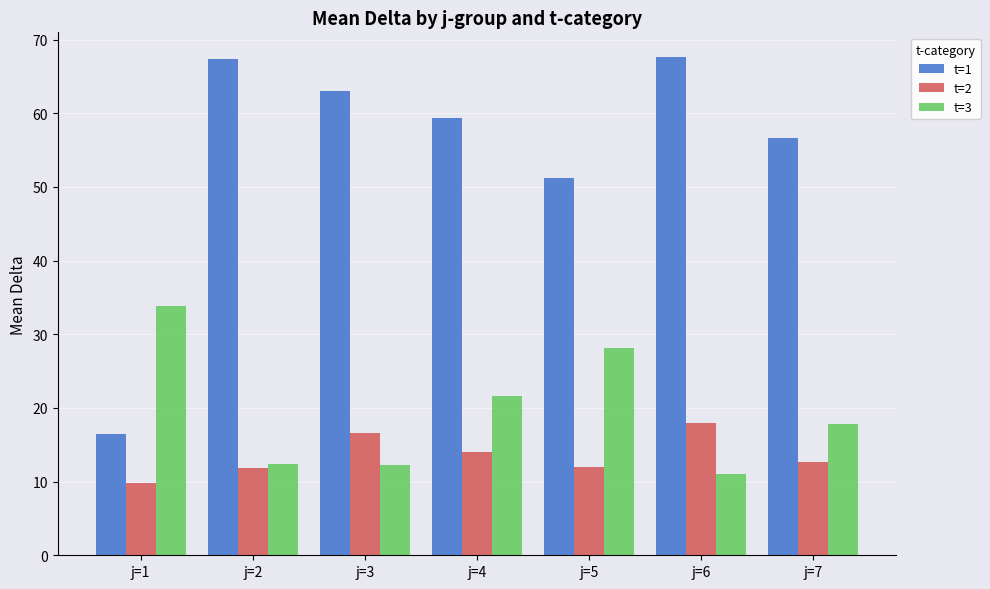

What is the approximate value of t=1 at j=7?

56.6